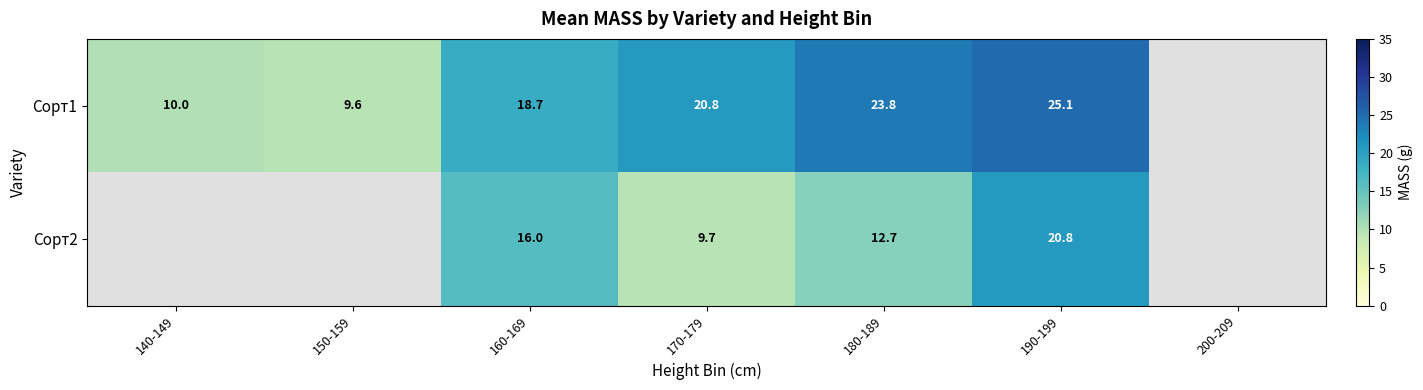

The value of Сорт2 at 190-199 is 29.9. True or false?

False